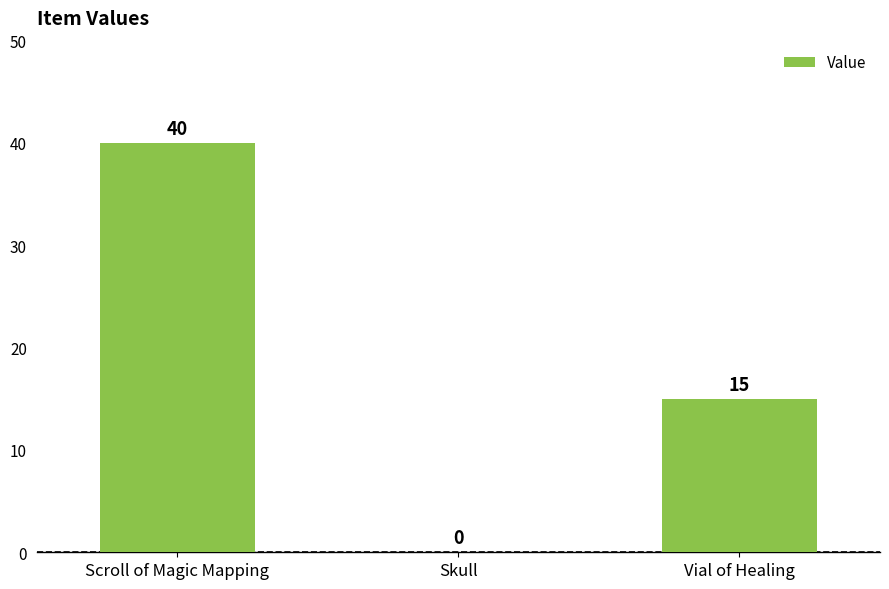

Which label corresponds to the largest value in the chart?

Scroll of Magic Mapping